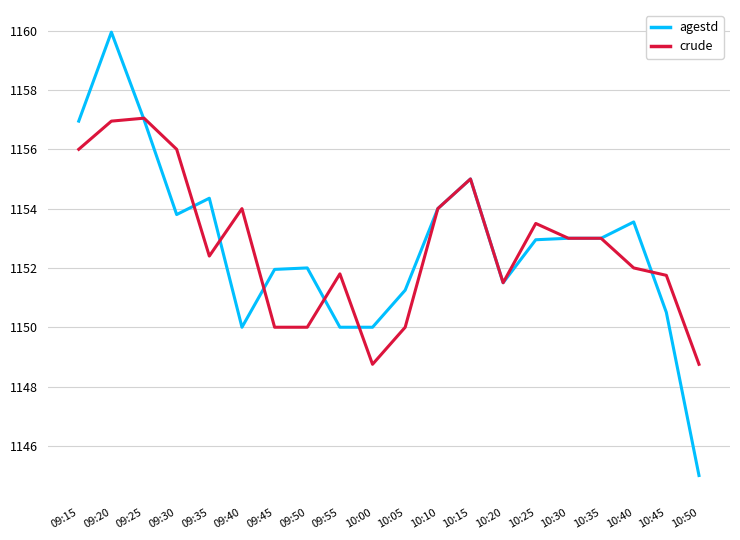

What position from the right is 10:15?

8